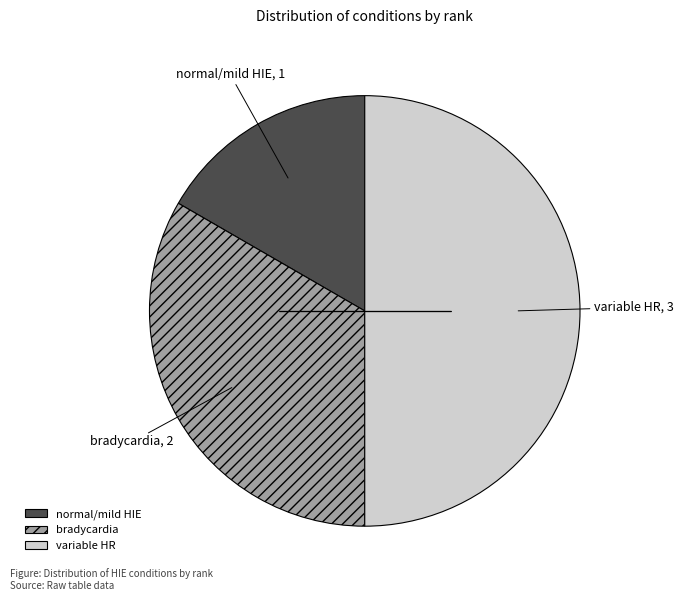

What is the ratio of the value at bradycardia to the value at variable HR?

0.7